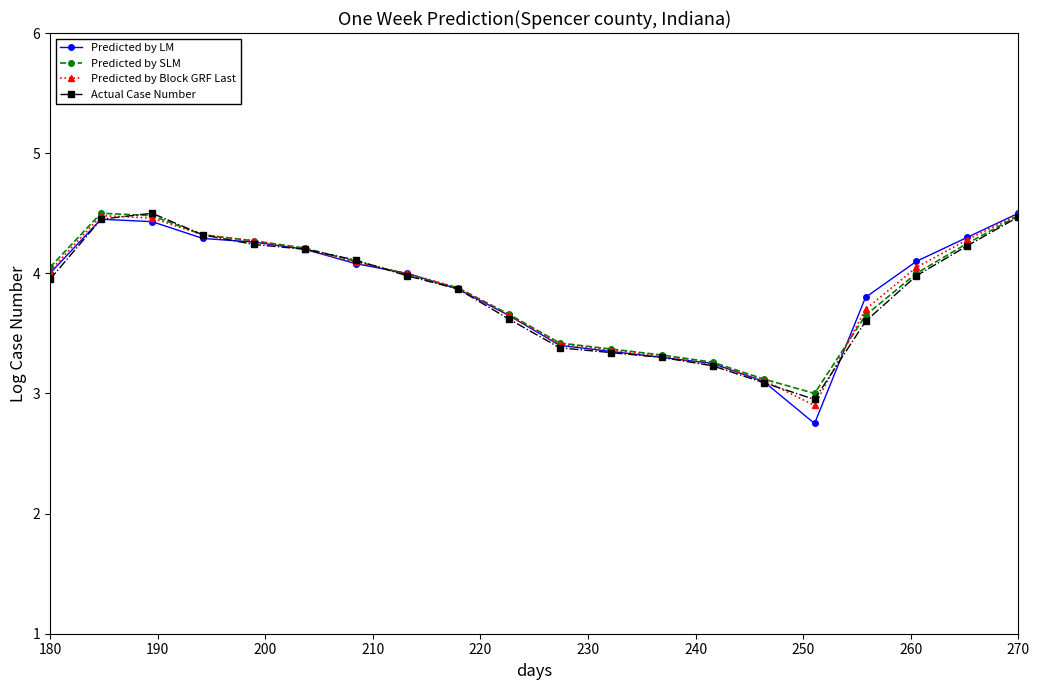

Which series has the largest range (max minus min)?

Predicted by LM